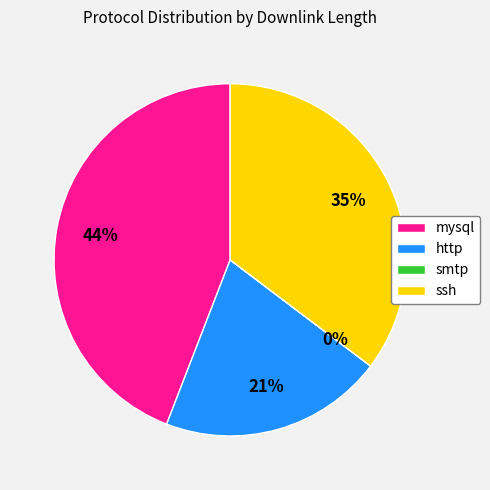

To the nearest percent, what is the difference between the largest and smallest slice percentages?

44%